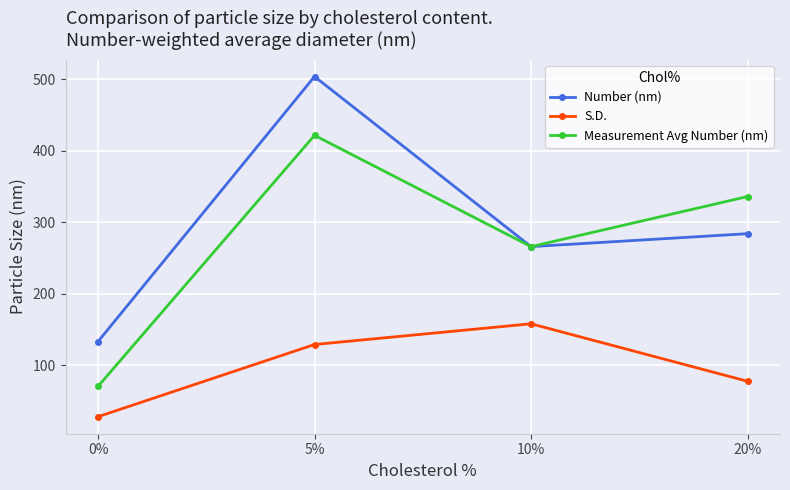

True or false: Number (nm) and S.D. cross at least once.

False